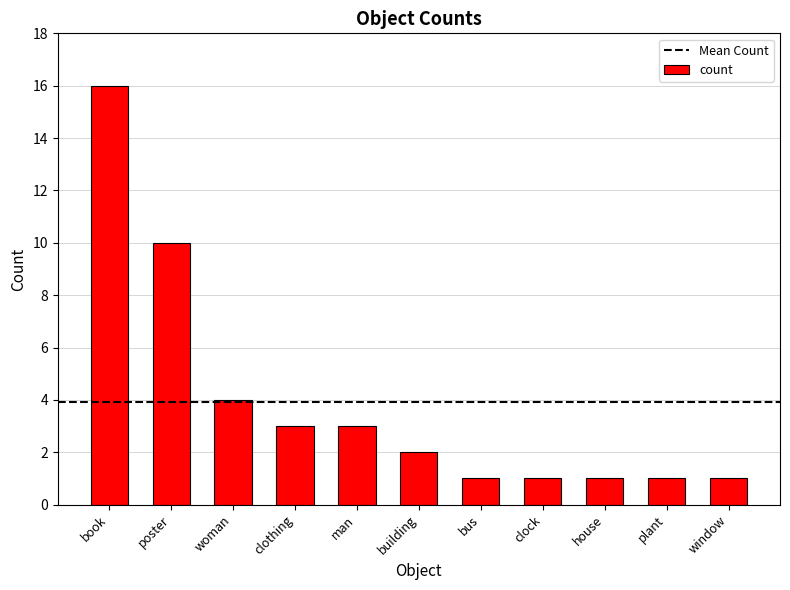

Which category has the highest value across all series?

book